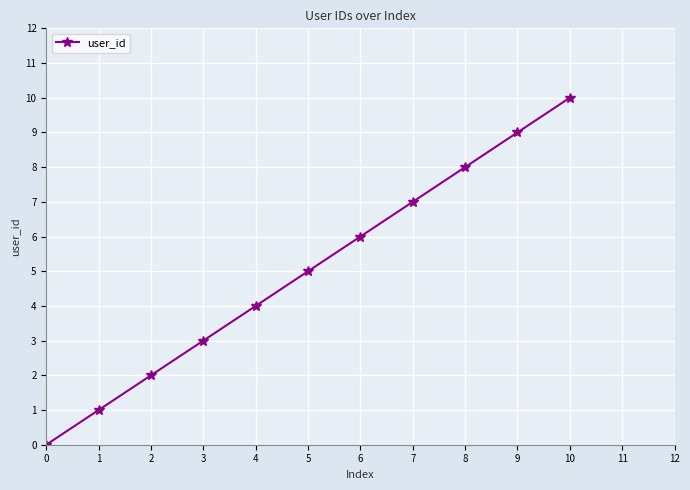

The value at 8 is 5. True or false?

False